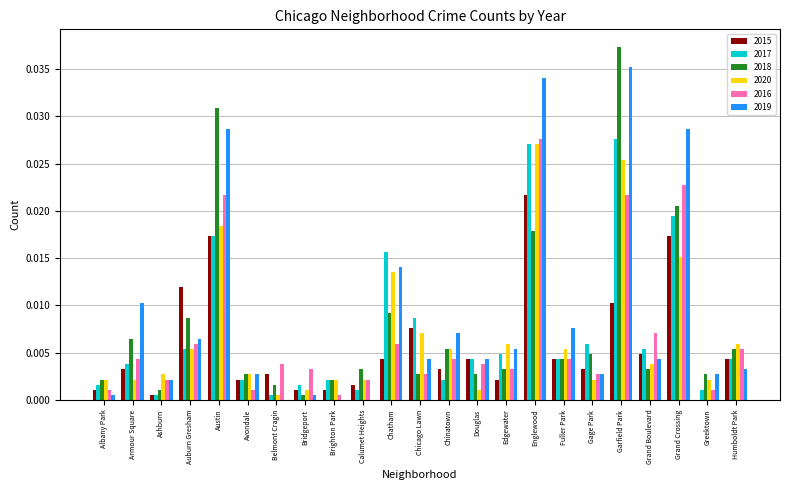

The value of 2020 at Bridgeport is 0.0. True or false?

True